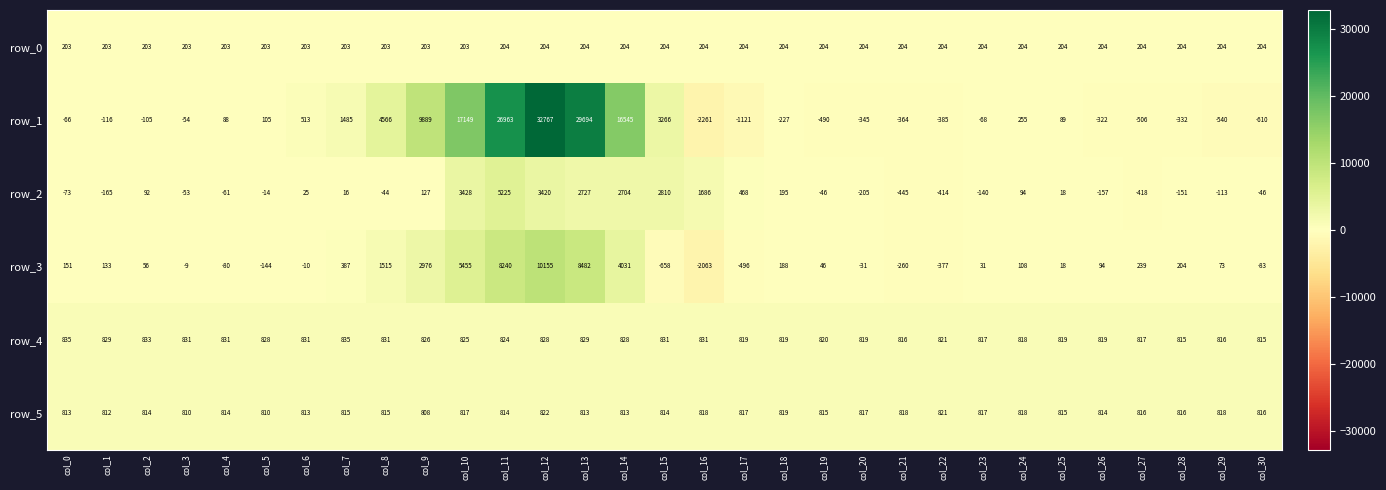

Which category has the highest value across all series?

col_12